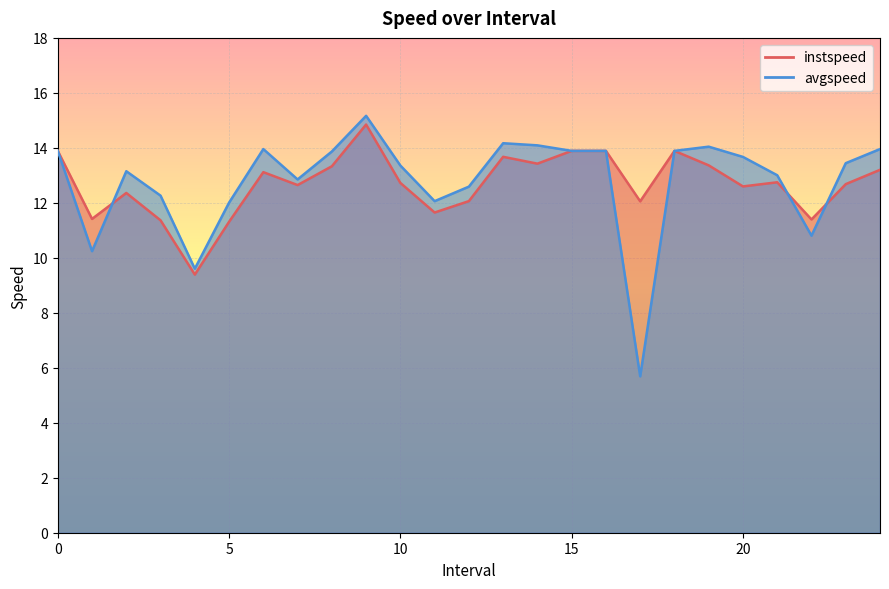

How many intersections are there between avgspeed and instspeed?

3